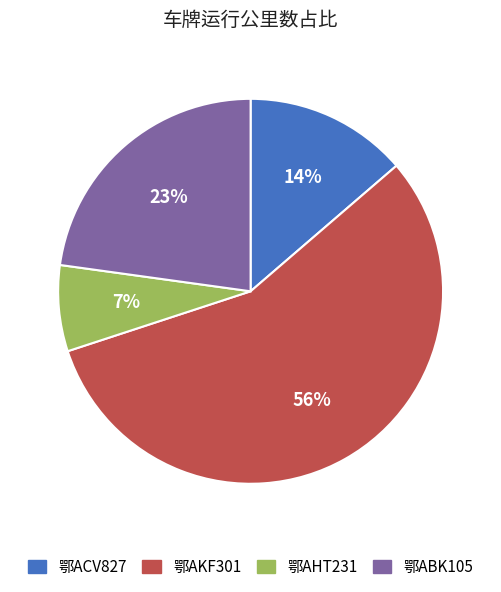

How many slices are in this pie chart?

4